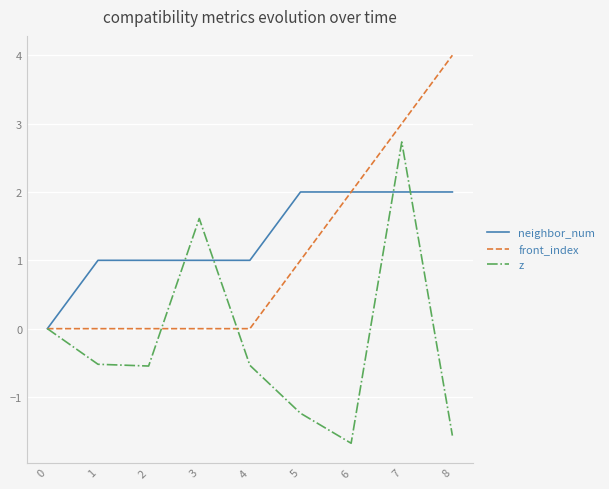

What is the spread (max minus min) of values at 3?

1.6